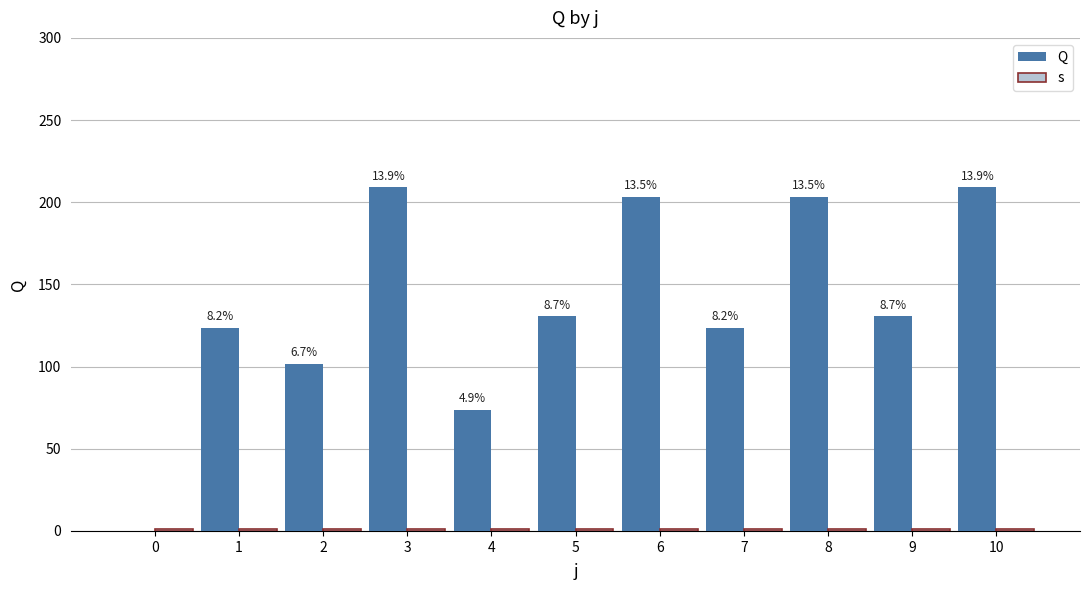

How many data points does each series have?

11